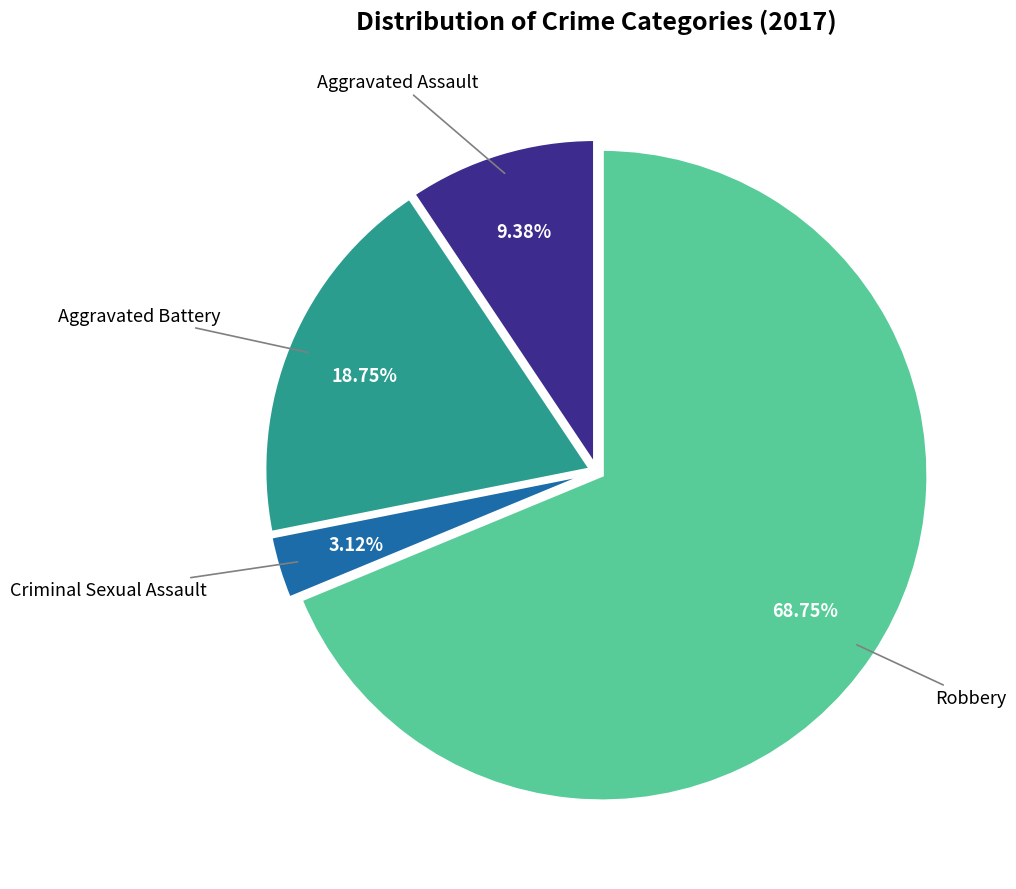

To the nearest percent, what portion does Criminal Sexual Assault represent?

3%